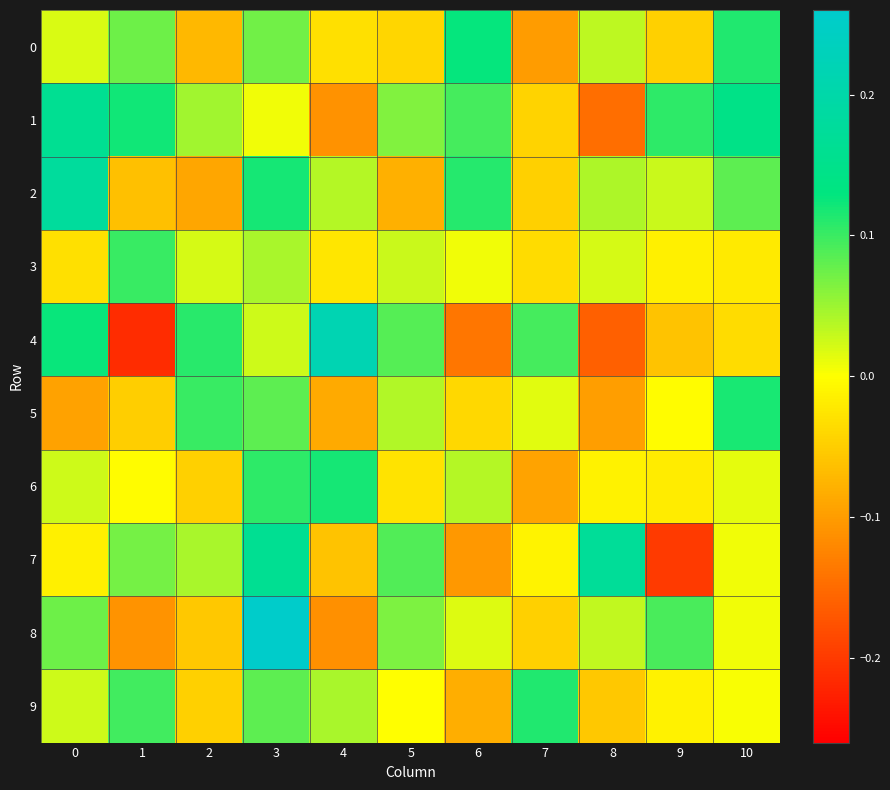

Which series has the largest range (max minus min)?

4